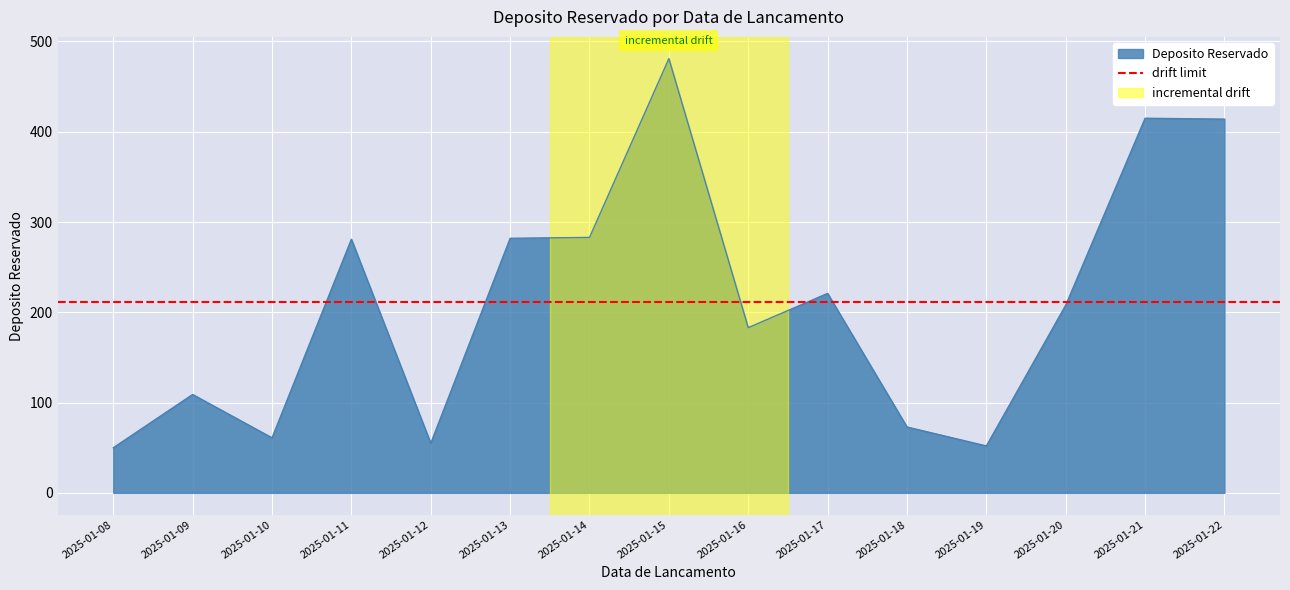

How many values are below 208?

7